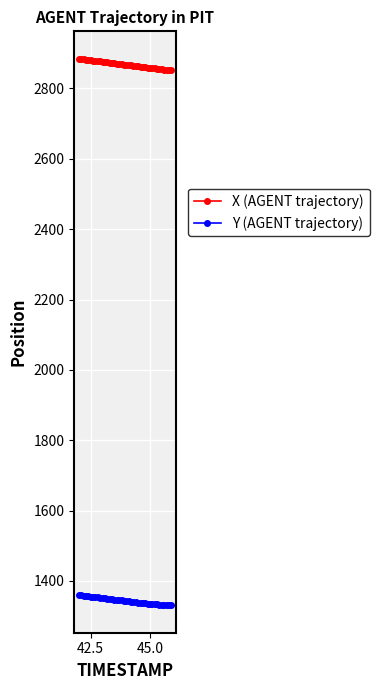

At how many categories does at least one series exceed 1468?

40